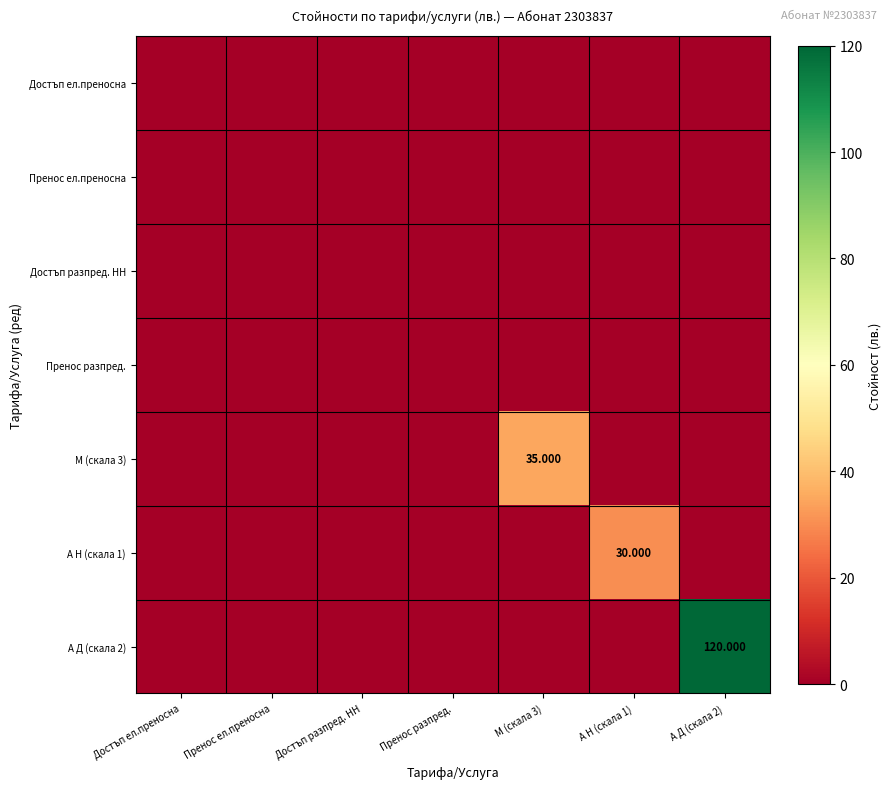

At which label does М (скала 3) reach its peak?

М (скала 3)